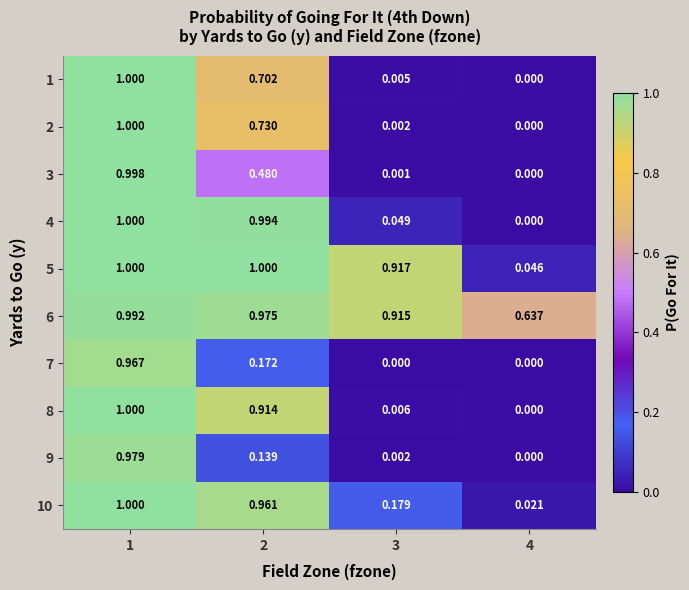

What is the difference between the highest and lowest values at 3?

0.9